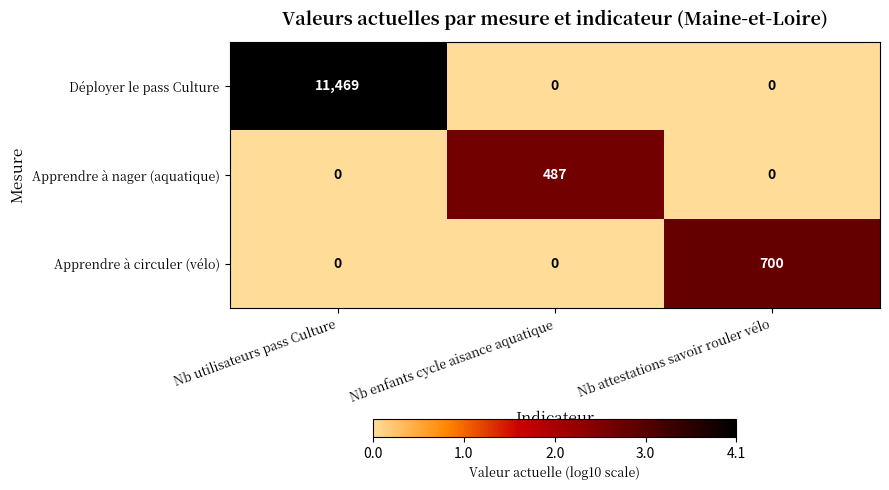

How many Apprendre à circuler (vélo) values are between 0 and 700?

3